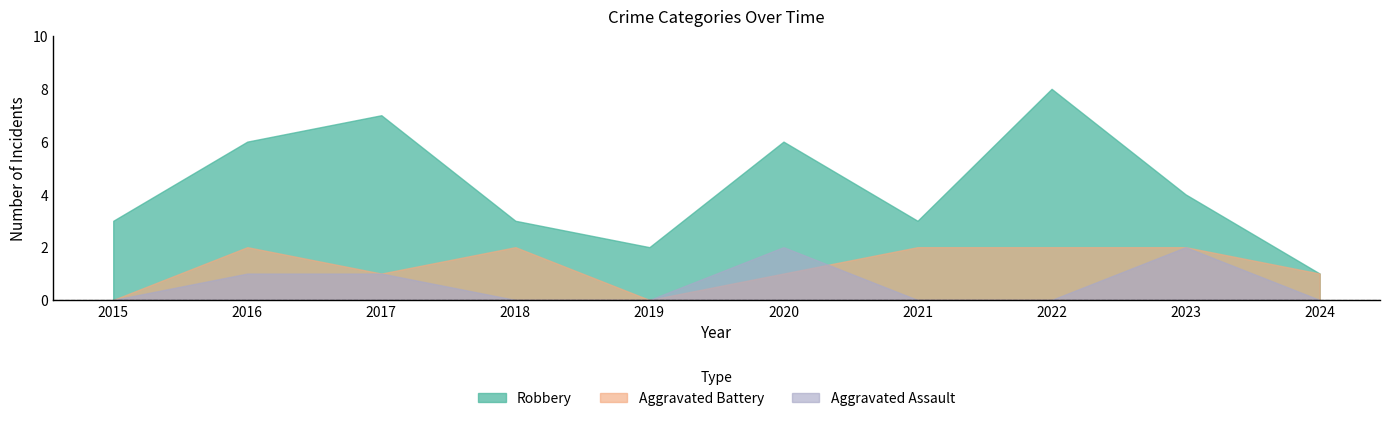

True or false: Aggravated Battery has more than 2 interior local peaks.

False